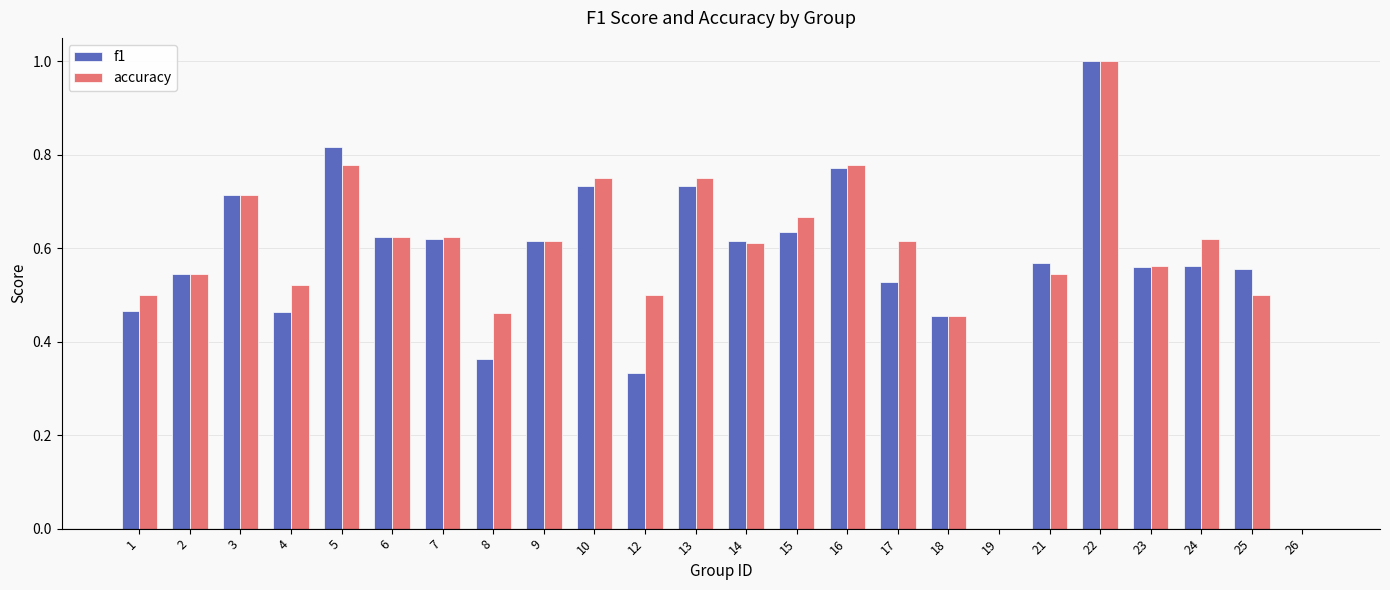

True or false: f1 has a value of 0.8 at 6.

False